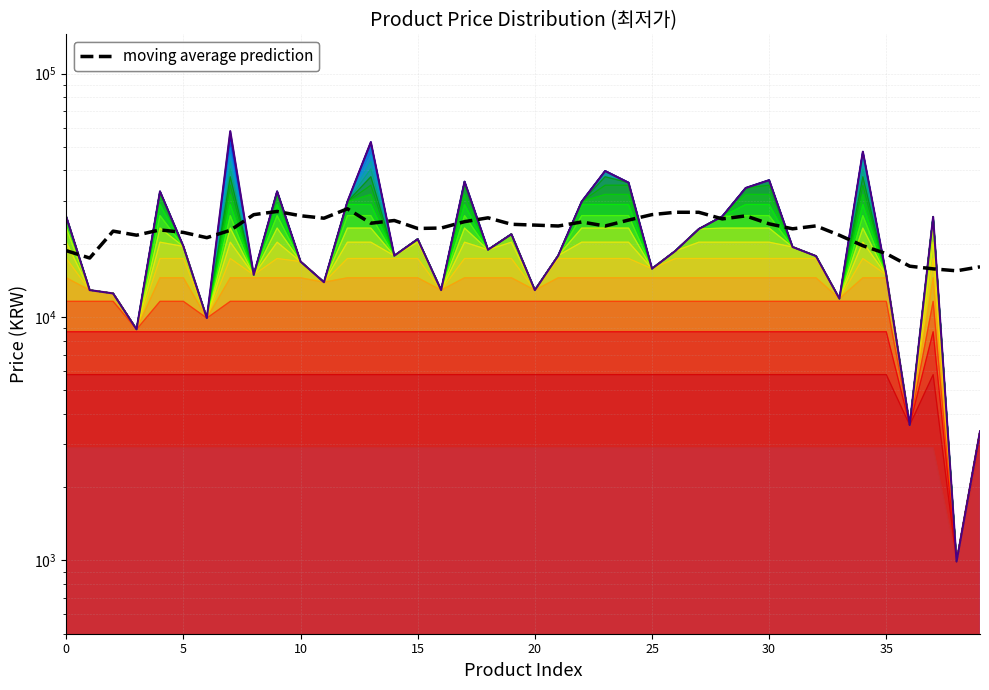

What is the difference between the maximum and second lowest values in the 최저가 line series?

54610.0